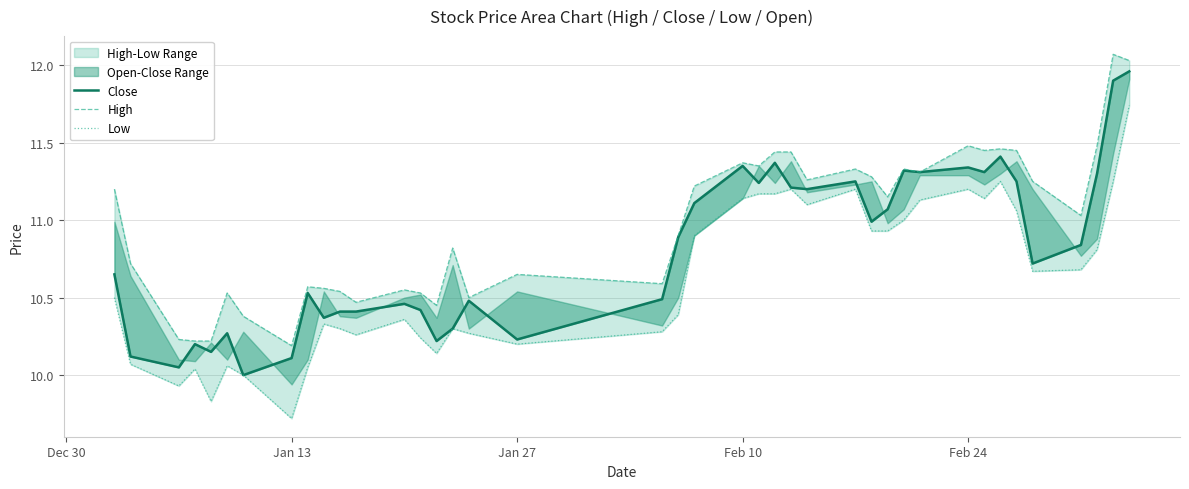

The Low series shows 19.1 at 25. True or false?

False